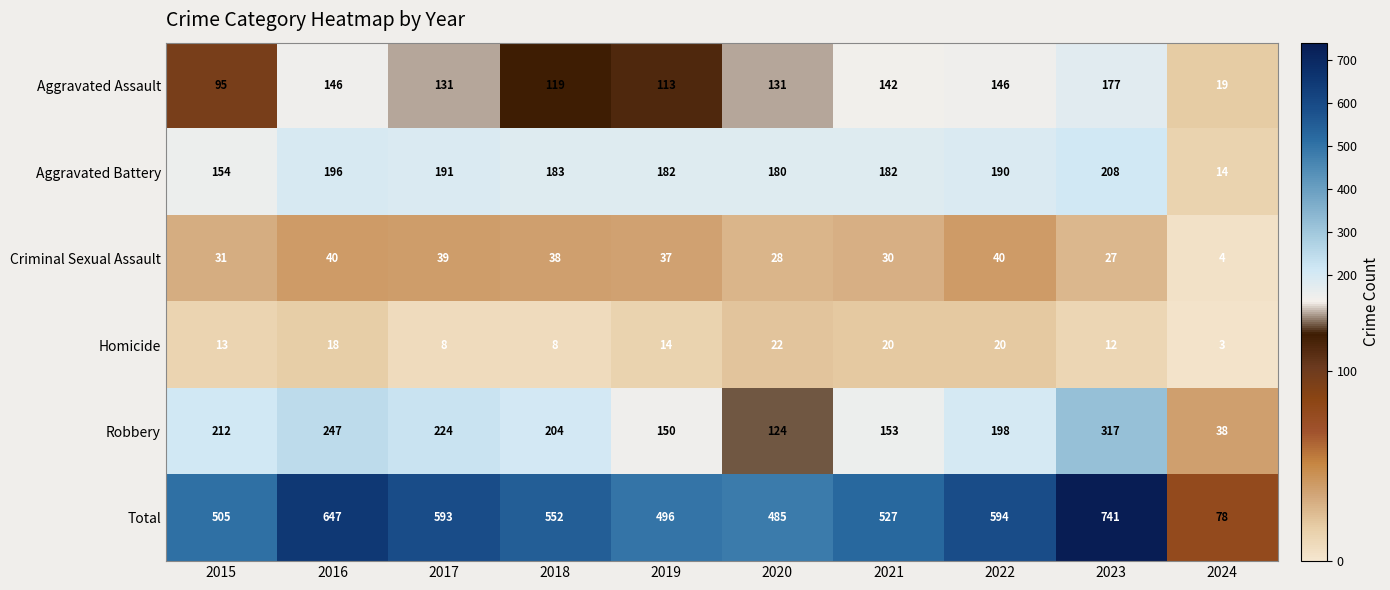

What is the minimum value shown in the chart?

3